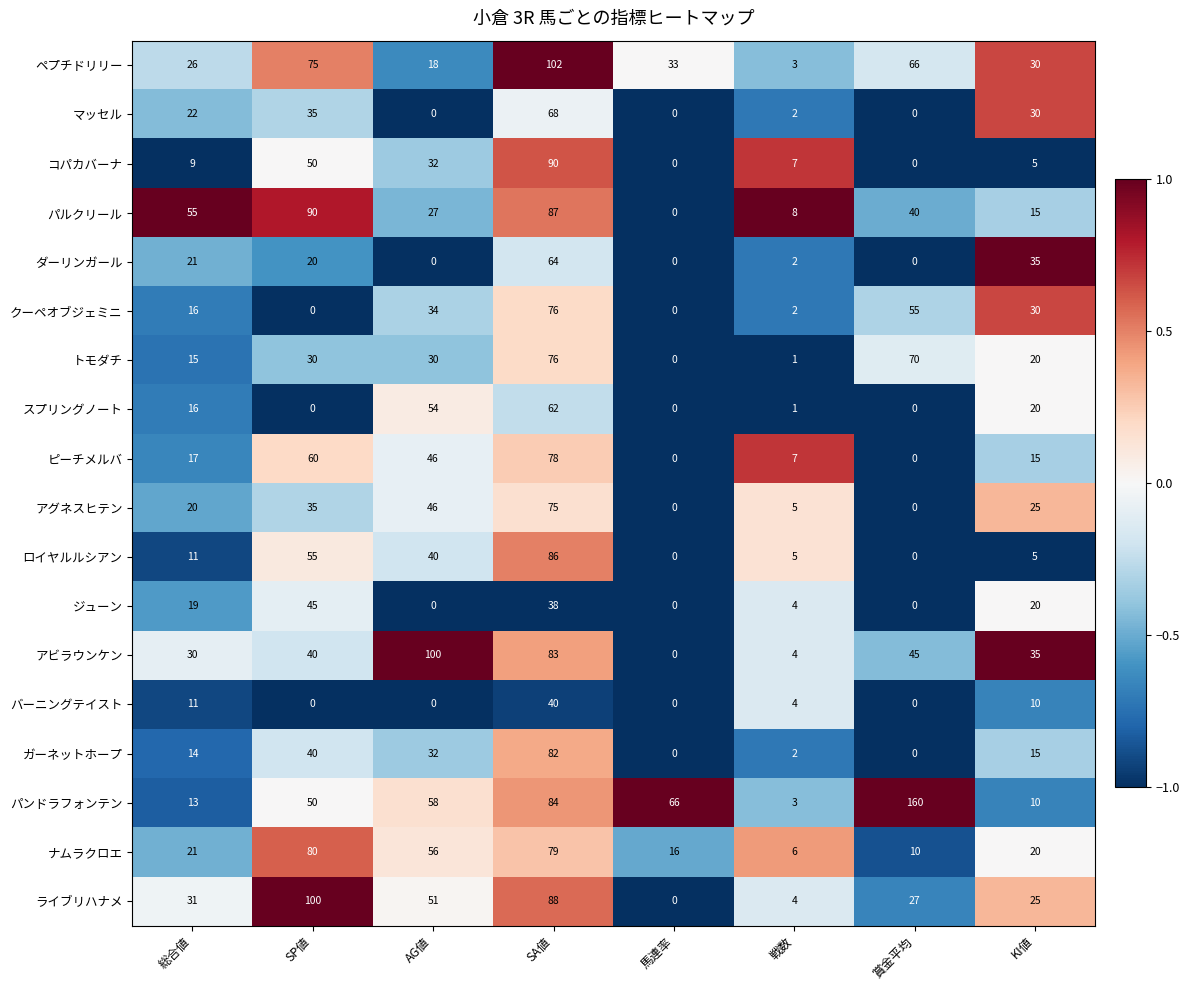

Is it true that ジューン equals 65 at SP値?

False